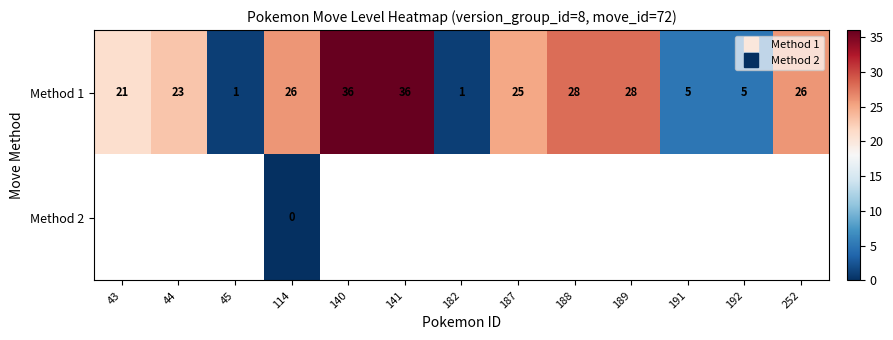

Which series has the widest spread of values?

Method 1